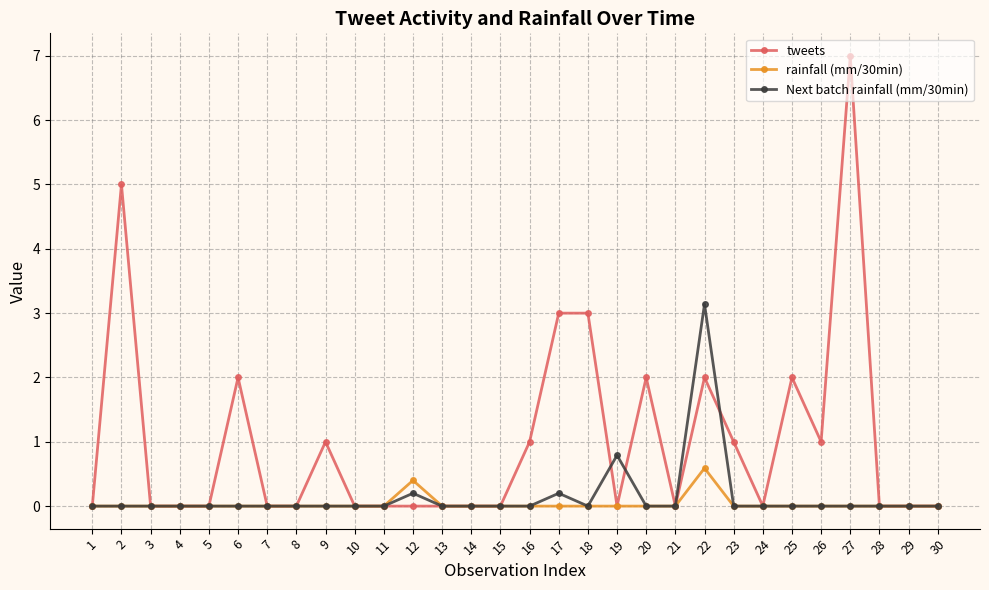

True or false: tweets has more than 1 points higher than both neighbors.

True